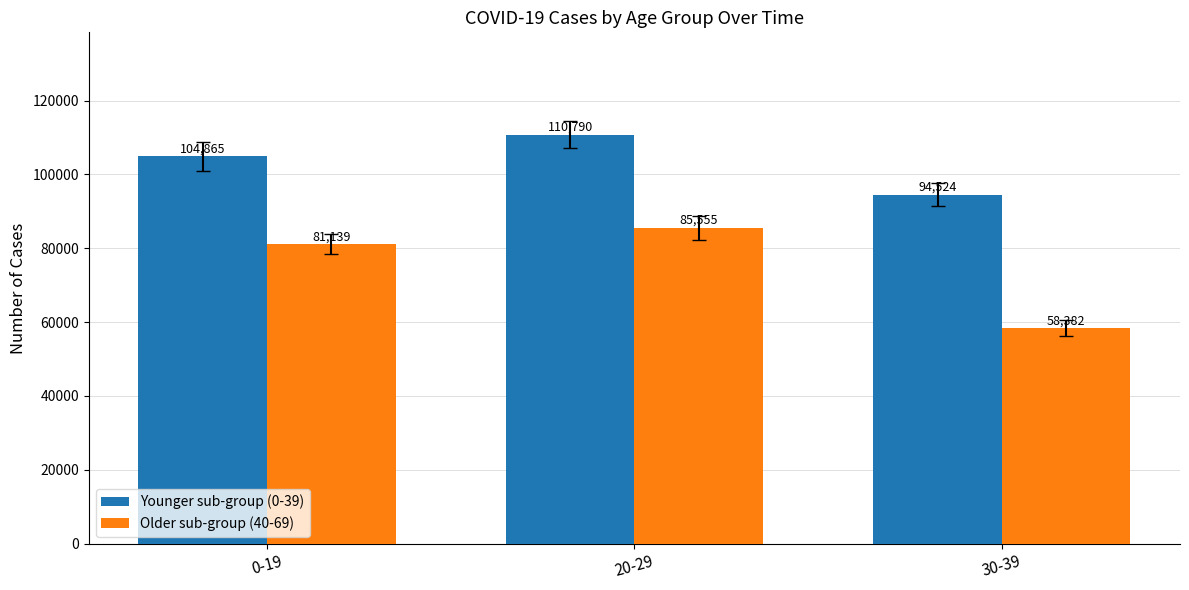

Does the chart contain stacked bars?

No